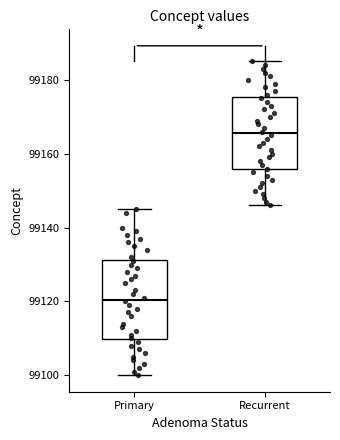

Comparing the boxes themselves (not the whiskers), which one is the tallest?

Primary